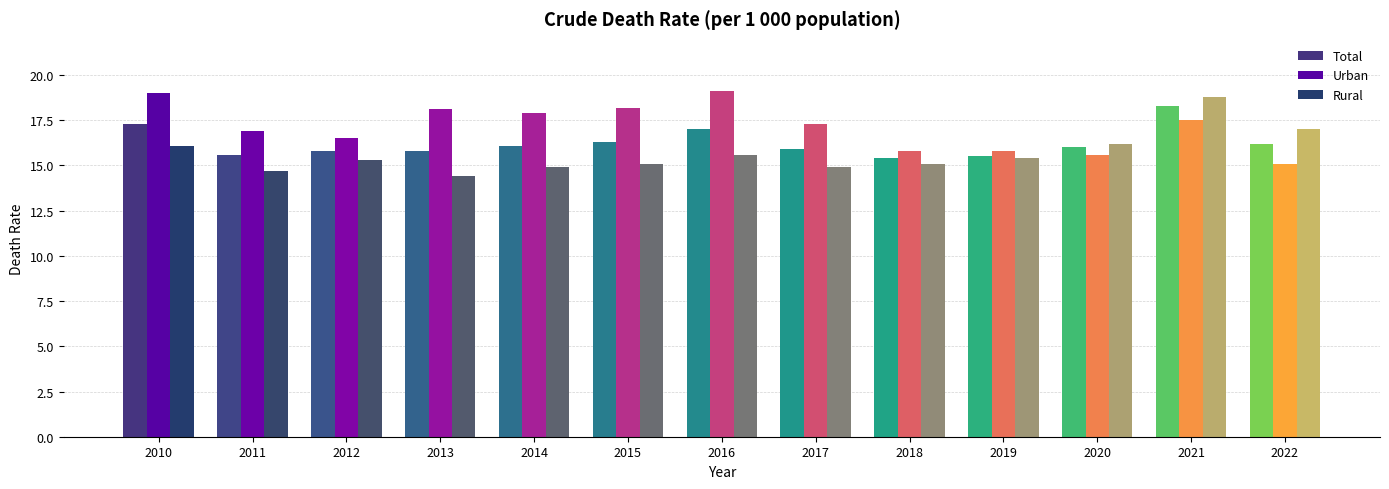

Reading left to right, transcribe all the data shown in this chart.

Total: 2010=17.3	2011=15.6	2012=15.8	2013=15.8	2014=16.1	2015=16.3	2016=17.0	2017=15.9	2018=15.4	2019=15.5	2020=16.0	2021=18.3	2022=16.2
Urban: 2010=19.0	2011=16.9	2012=16.5	2013=18.1	2014=17.9	2015=18.2	2016=19.1	2017=17.3	2018=15.8	2019=15.8	2020=15.6	2021=17.5	2022=15.1
Rural: 2010=16.1	2011=14.7	2012=15.3	2013=14.4	2014=14.9	2015=15.1	2016=15.6	2017=14.9	2018=15.1	2019=15.4	2020=16.2	2021=18.8	2022=17.0